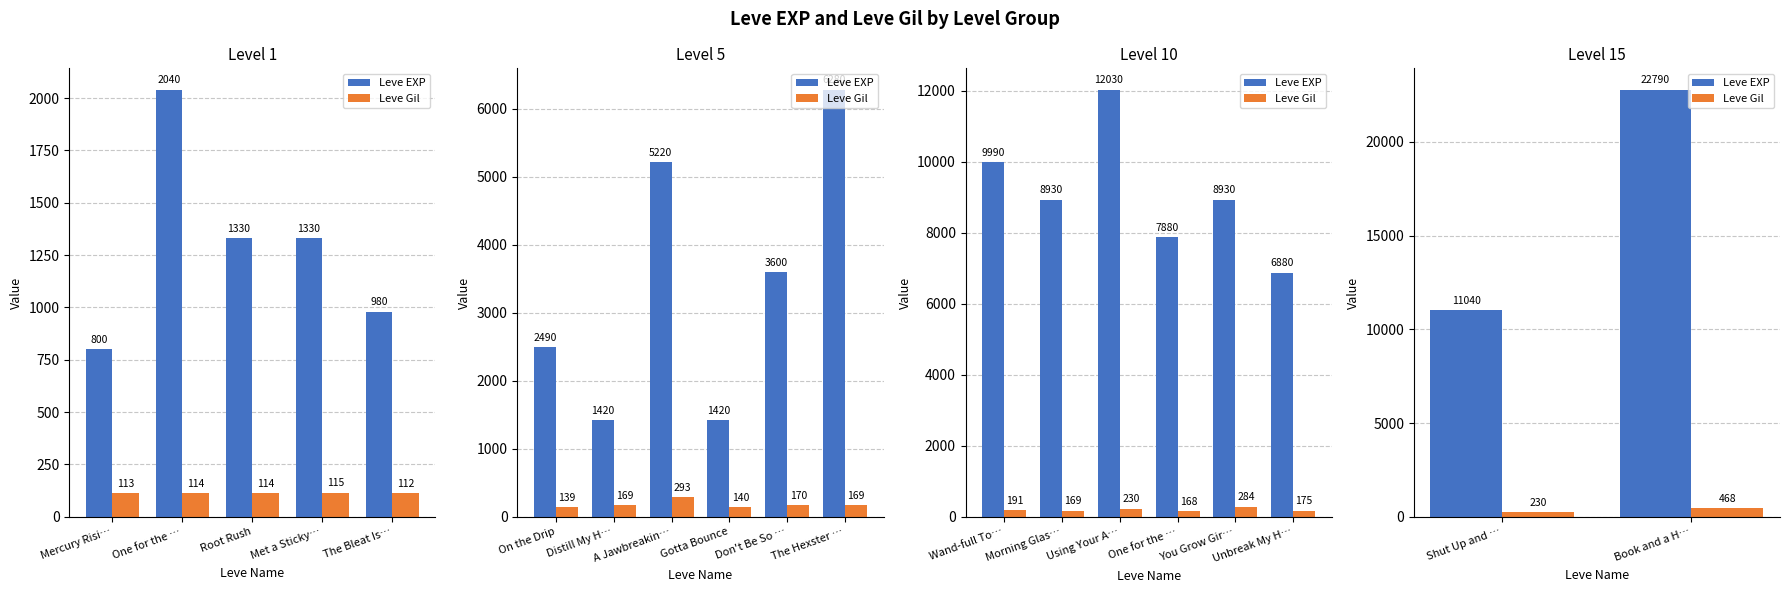

Which series has the largest total across all categories?

Leve EXP